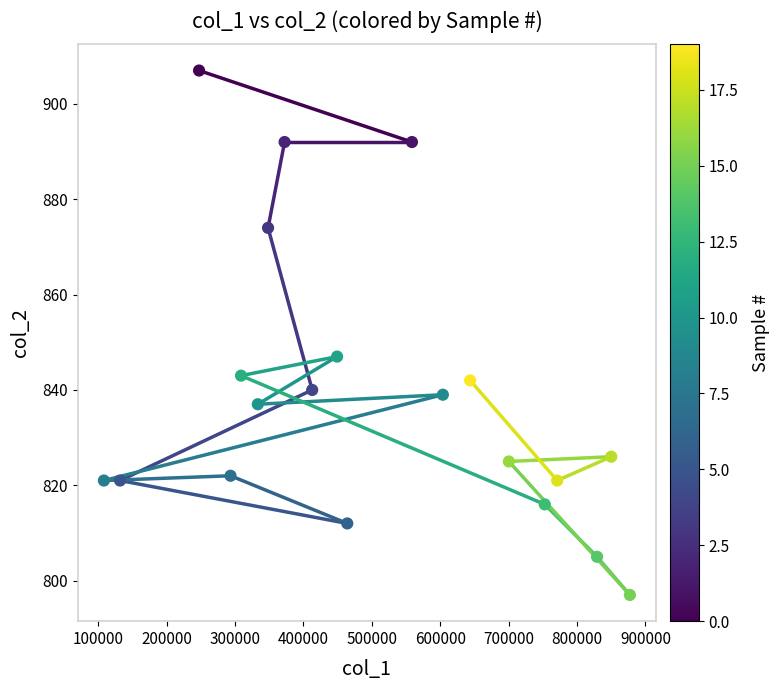

What is the range of Y values (max minus min)?

110